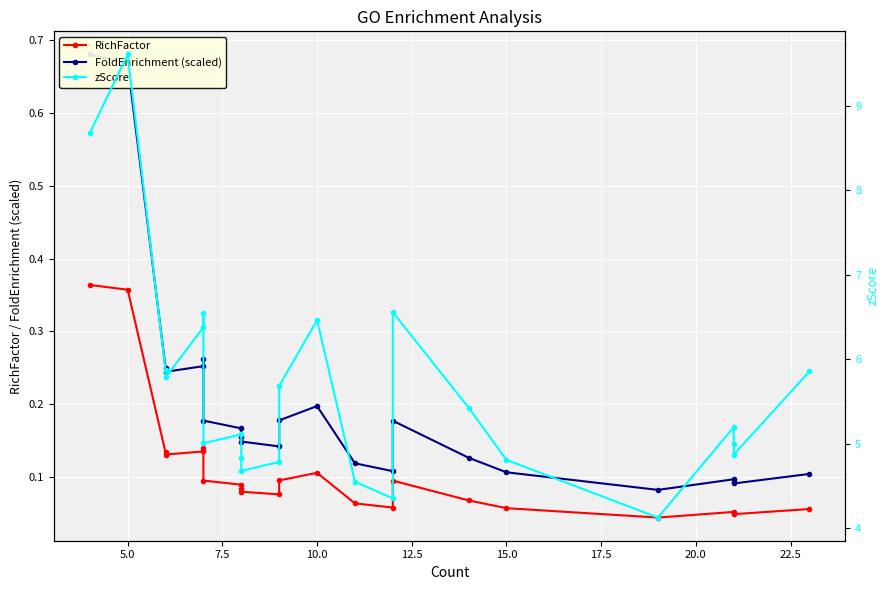

True or false: zScore and FoldEnrichment (scaled) intersect in this chart.

False